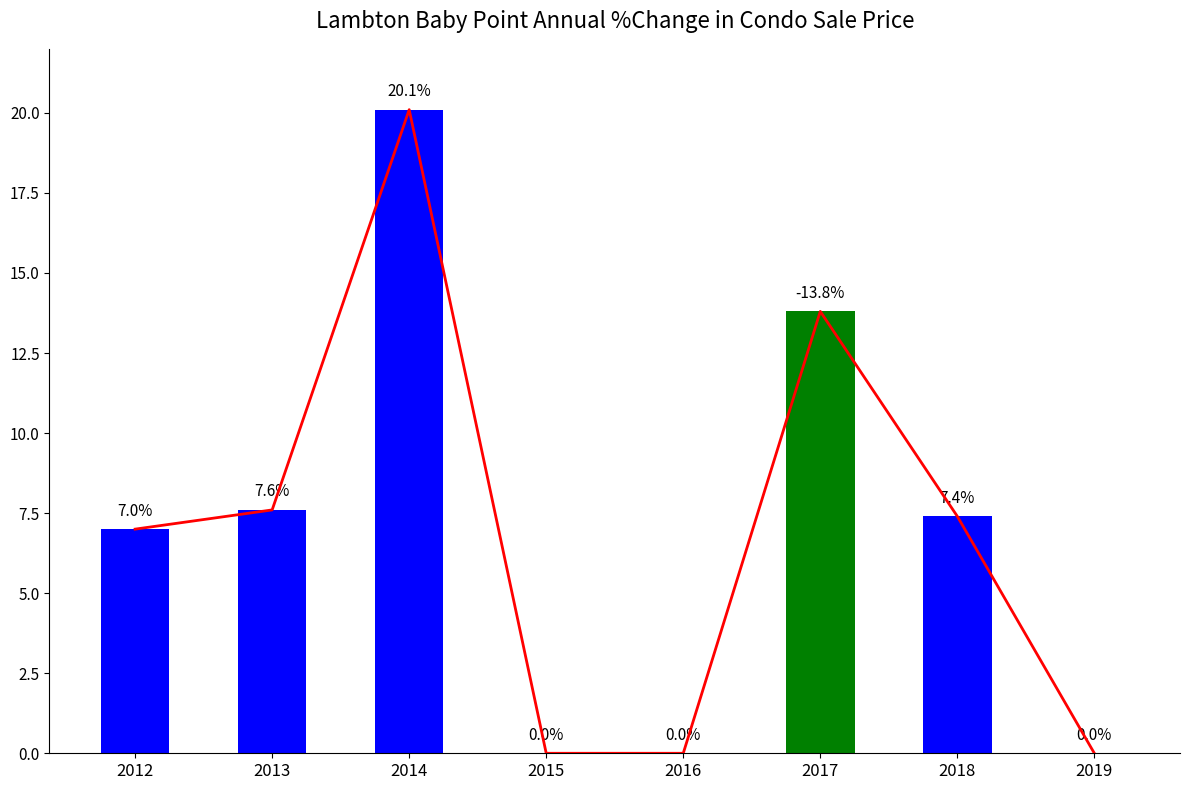

What is the average value of the Annual % Change series?

7.0